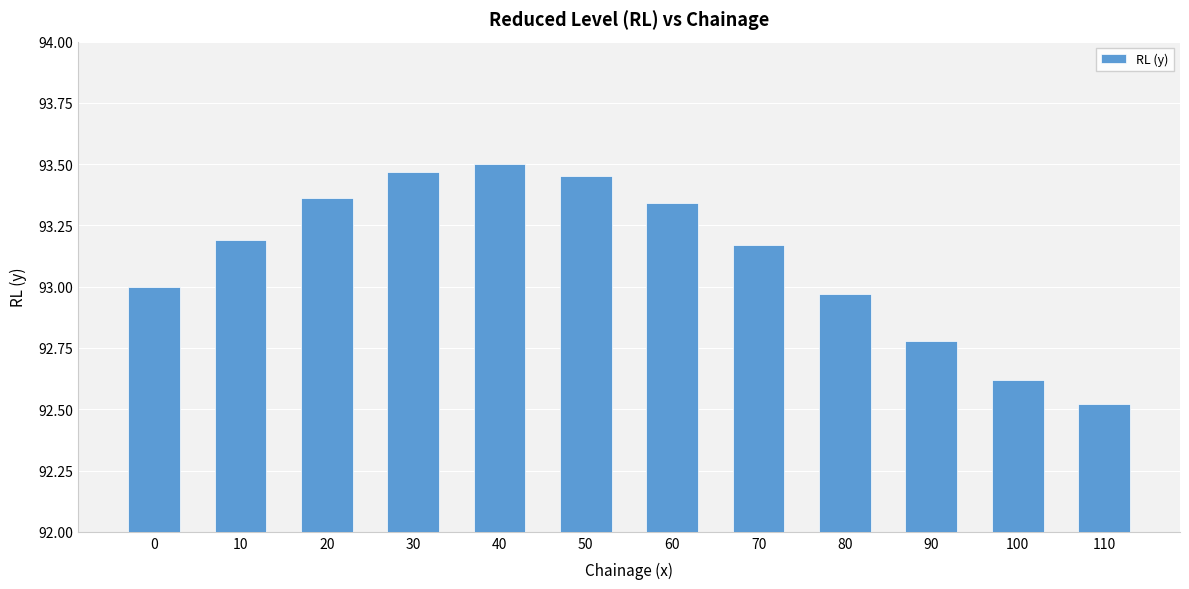

List the labels in order of value, smallest first.

110, 100, 90, 80, 0, 70, 10, 60, 20, 50, 30, 40